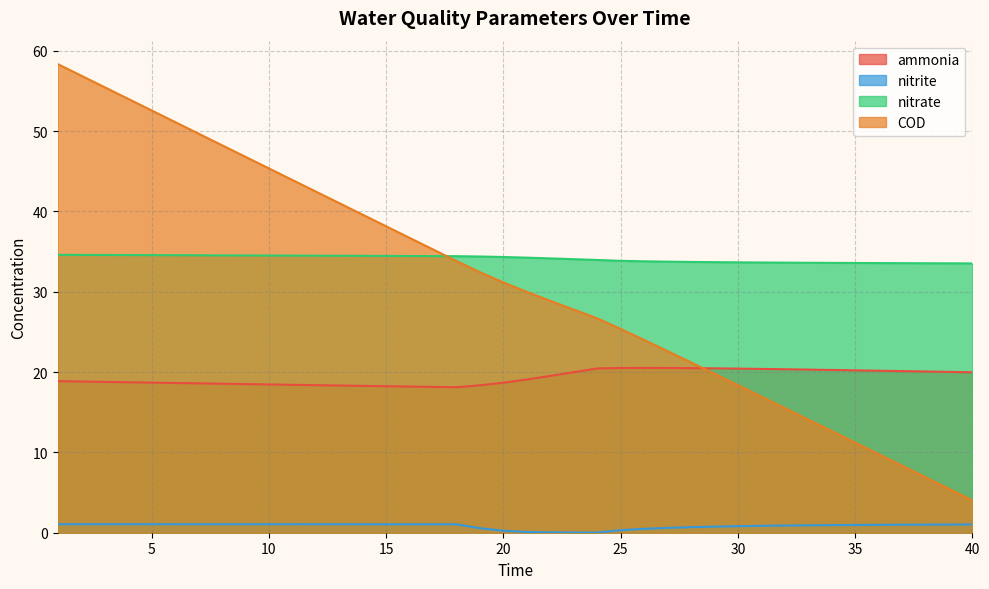

True or false: nitrite has more than 2 points higher than both neighbors.

False